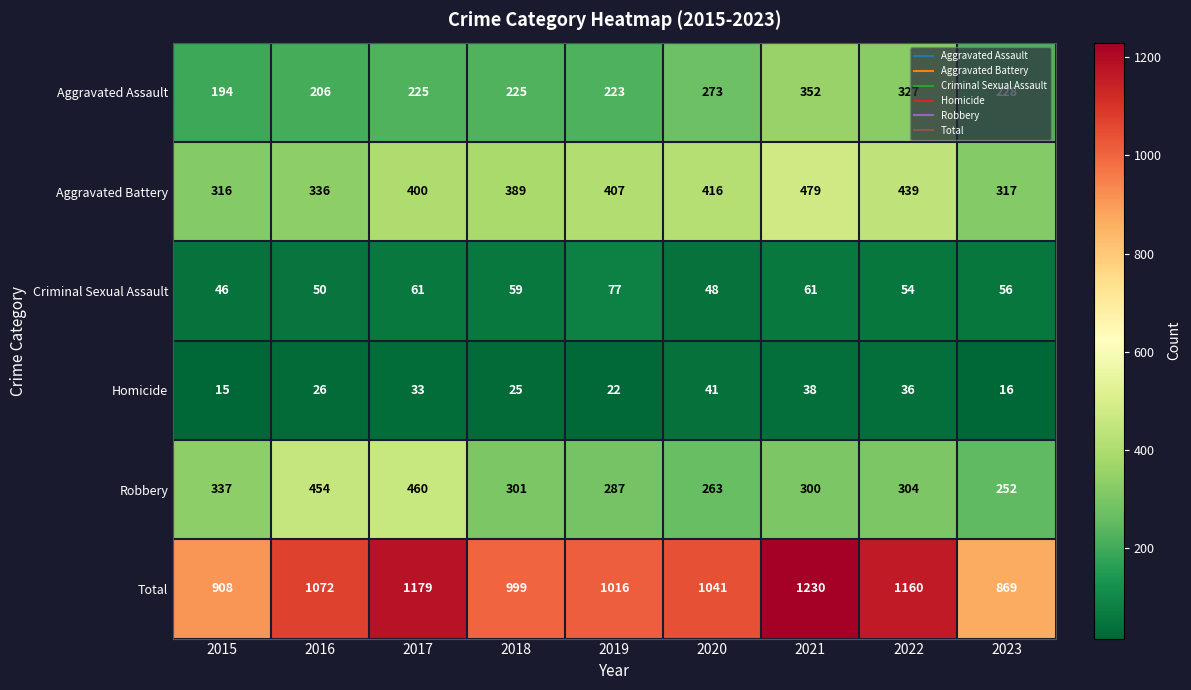

Which series changed the most between 2017 and 2020?

Robbery